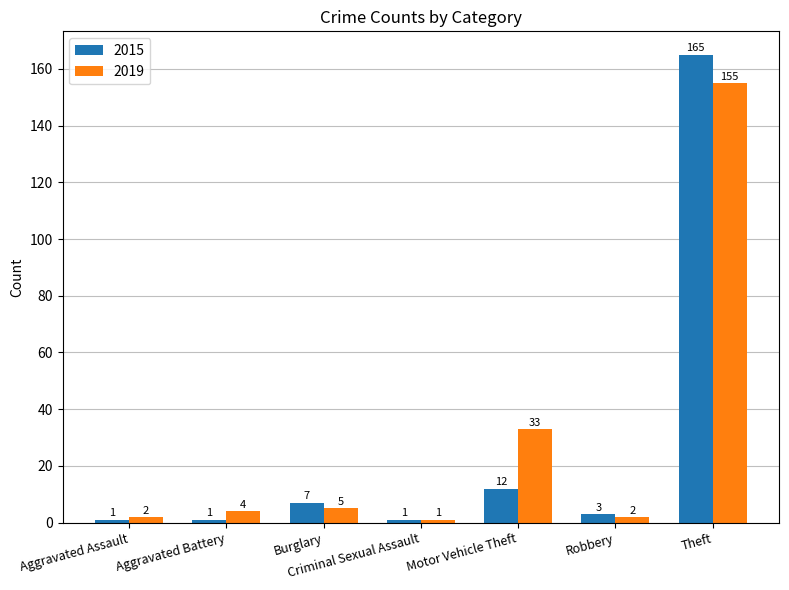

Reading right to left, transcribe all the data shown in this chart.

2015: Theft=165	Robbery=3	Motor Vehicle Theft=12	Criminal Sexual Assault=1	Burglary=7	Aggravated Battery=1	Aggravated Assault=1
2019: Theft=155	Robbery=2	Motor Vehicle Theft=33	Criminal Sexual Assault=1	Burglary=5	Aggravated Battery=4	Aggravated Assault=2